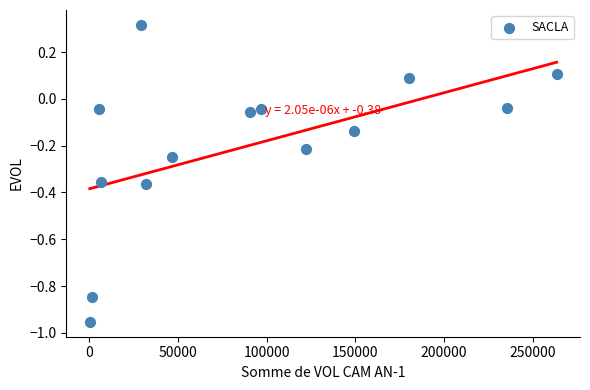

What is the range of Y values (max minus min)?

1.3